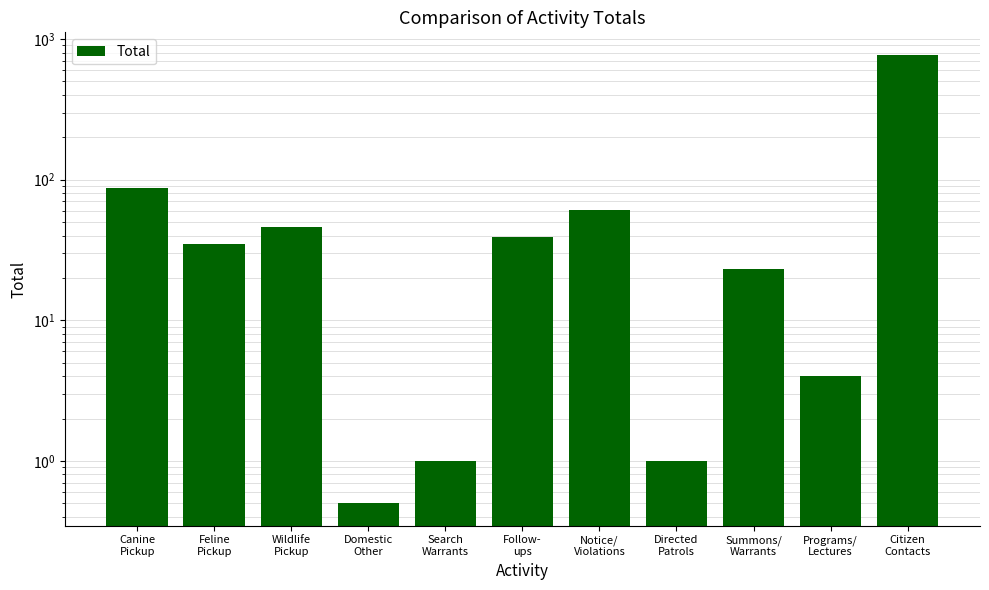

Are the bars grouped side by side (vs. stacked)?

No